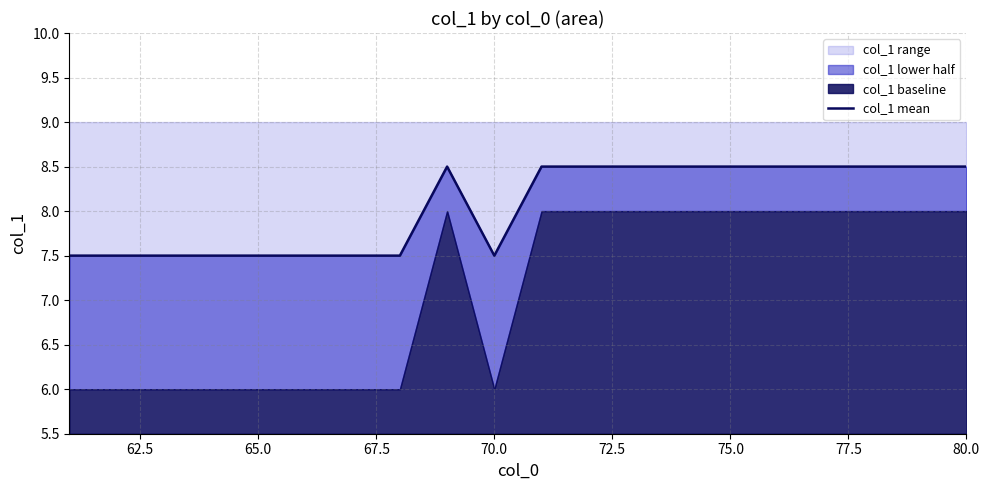

How many categories are shown in the chart?

20